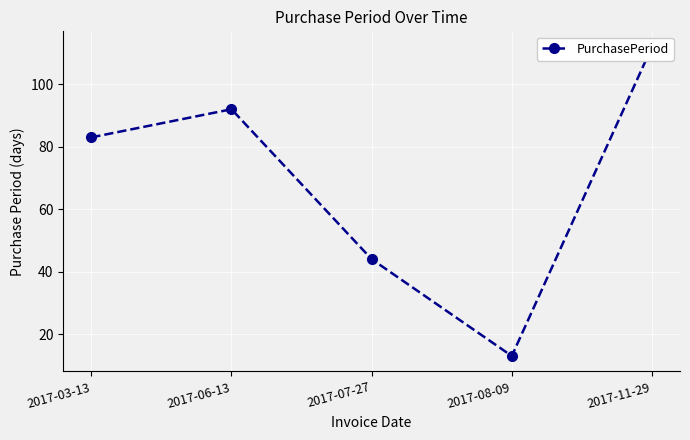

Where is the data nearest to the value 62?

2017-07-27